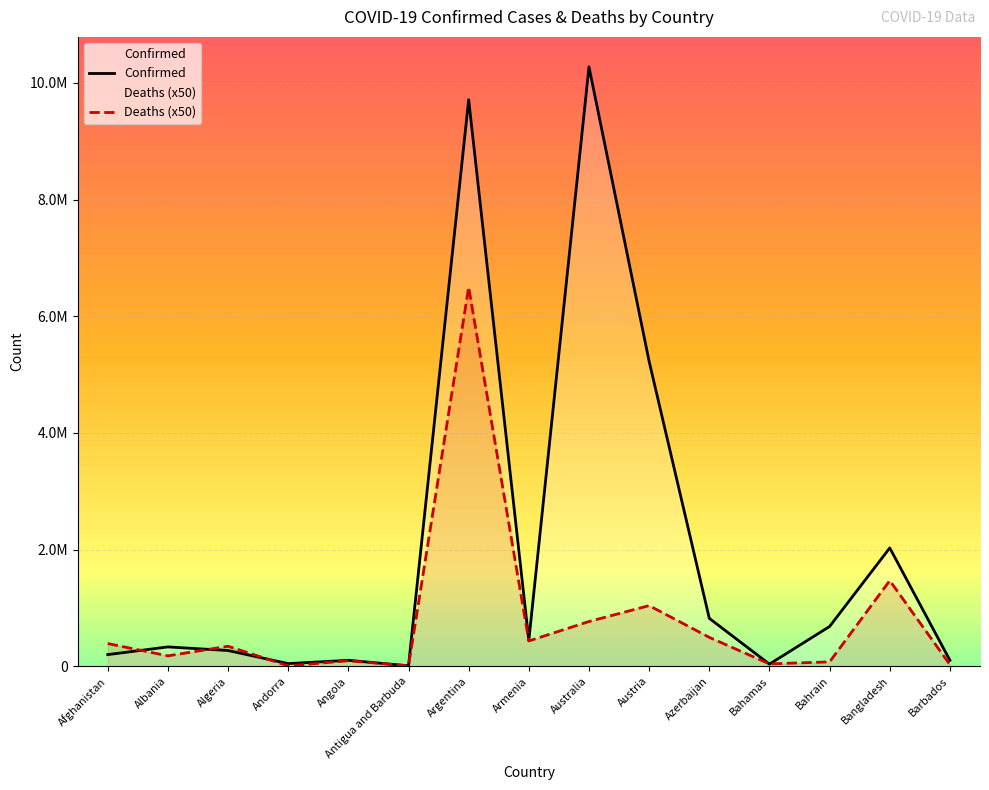

Which has a higher value, Albania or Bahamas?

Albania